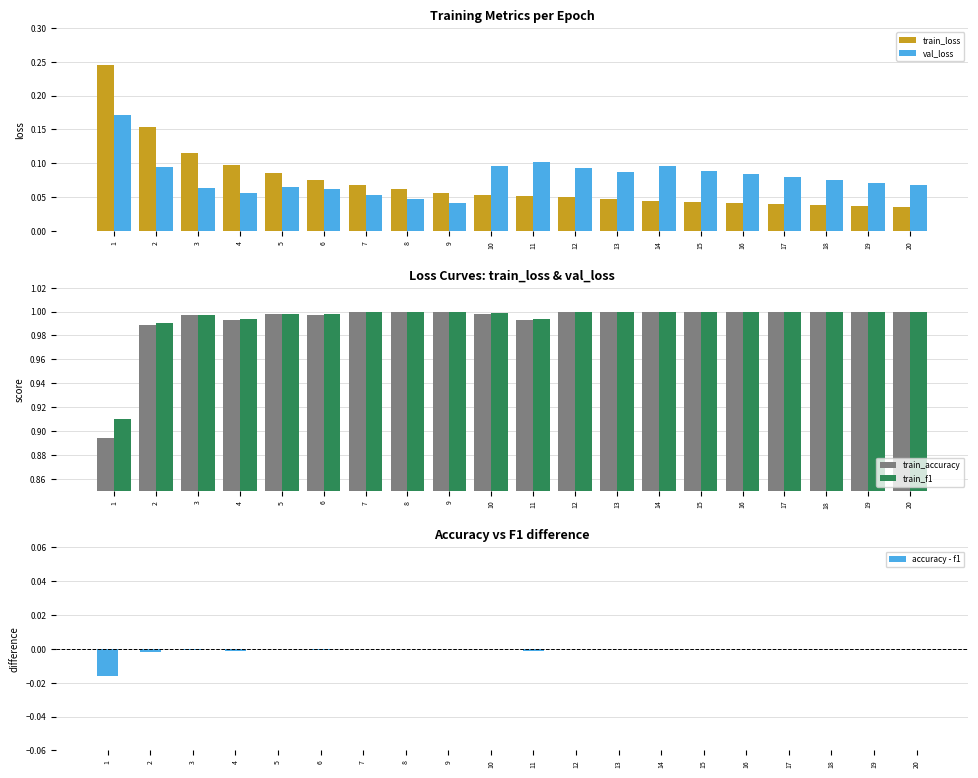

At which label is train_loss closest to 0?

20